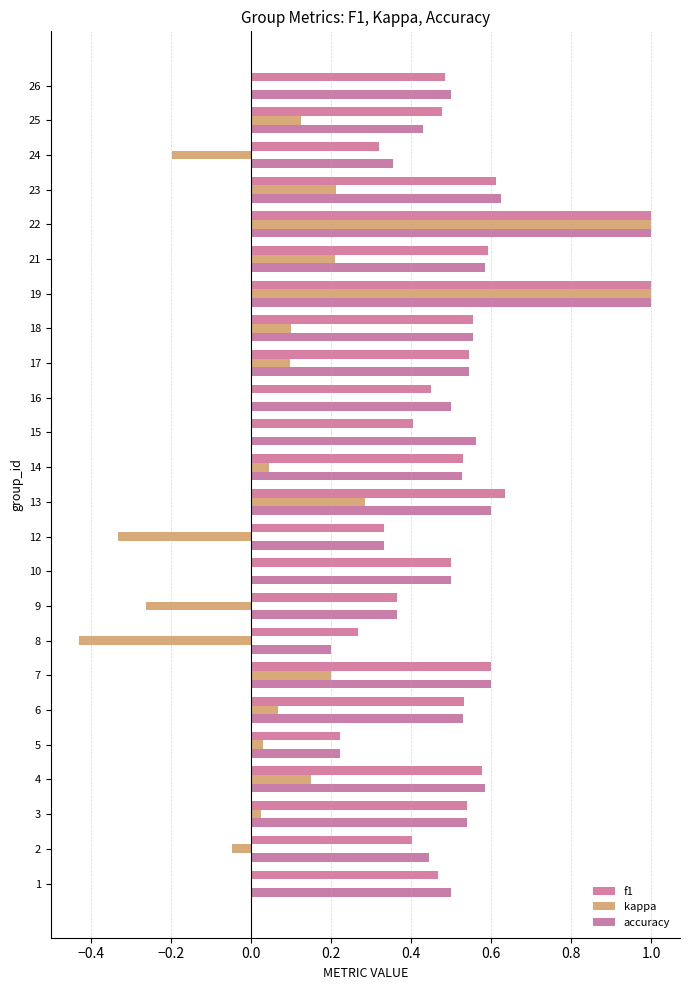

How many series are shown in this chart?

3